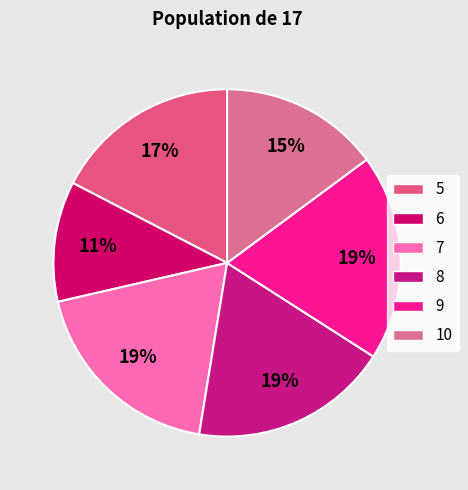

Count the number of slices in the pie.

6